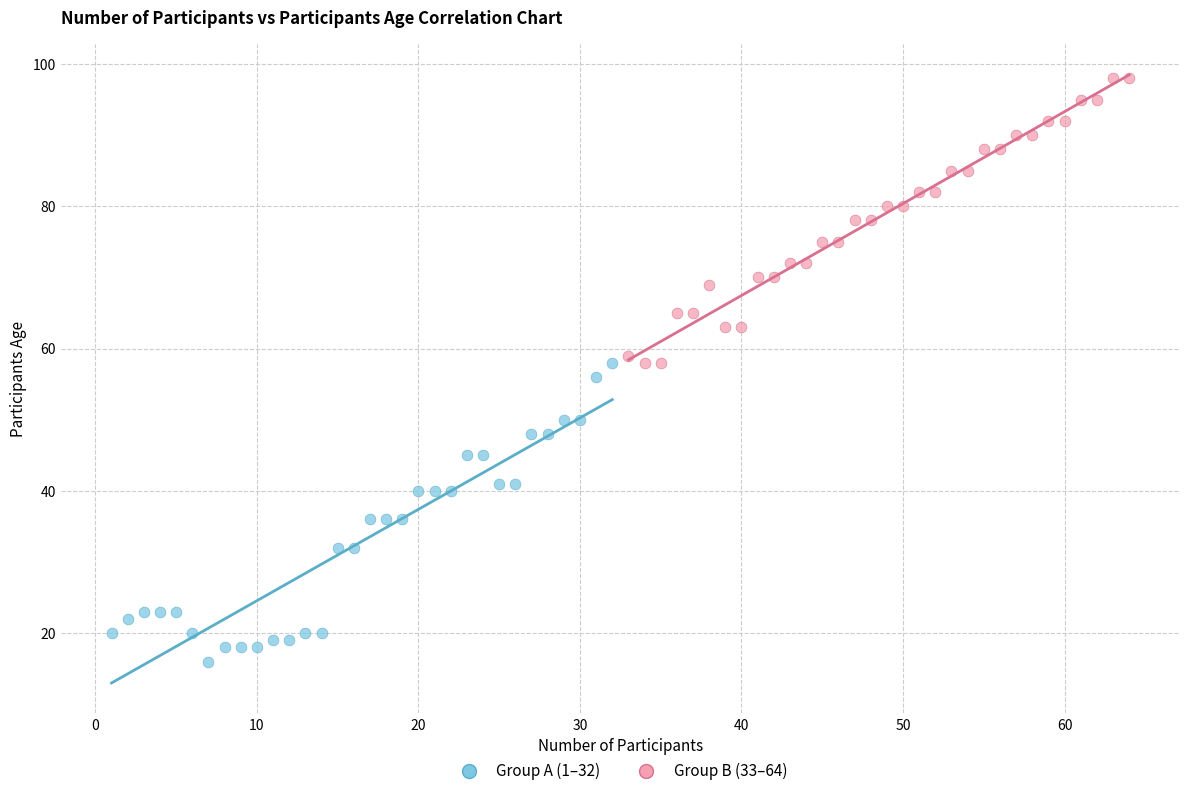

Which series contains the lowest Y value?

Group A (1–32)